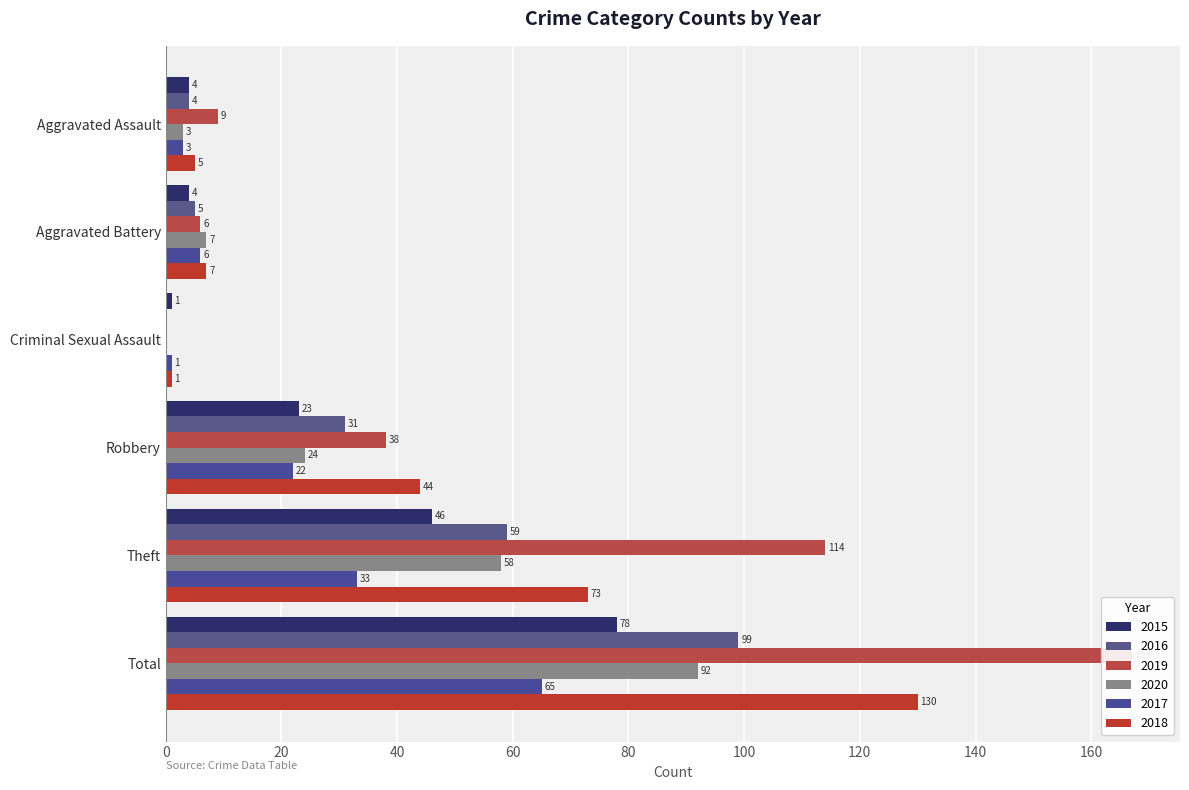

List the labels in order of 2015 value, smallest first.

Criminal Sexual Assault, Aggravated Assault, Aggravated Battery, Robbery, Theft, Total